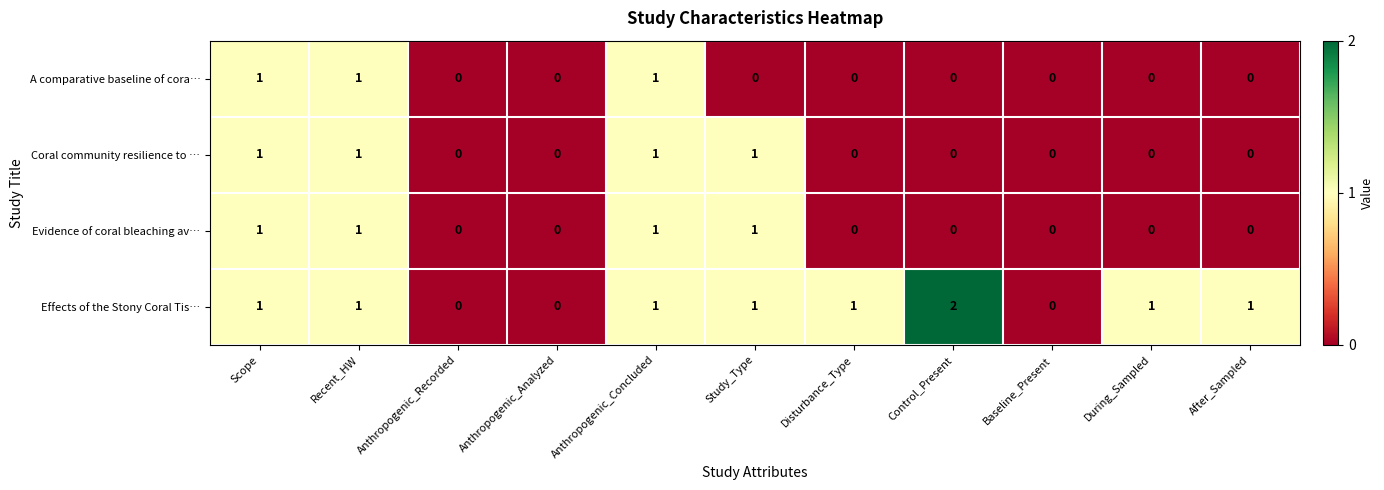

Count the Coral community resilience to … values in the range 0 to 1.

11